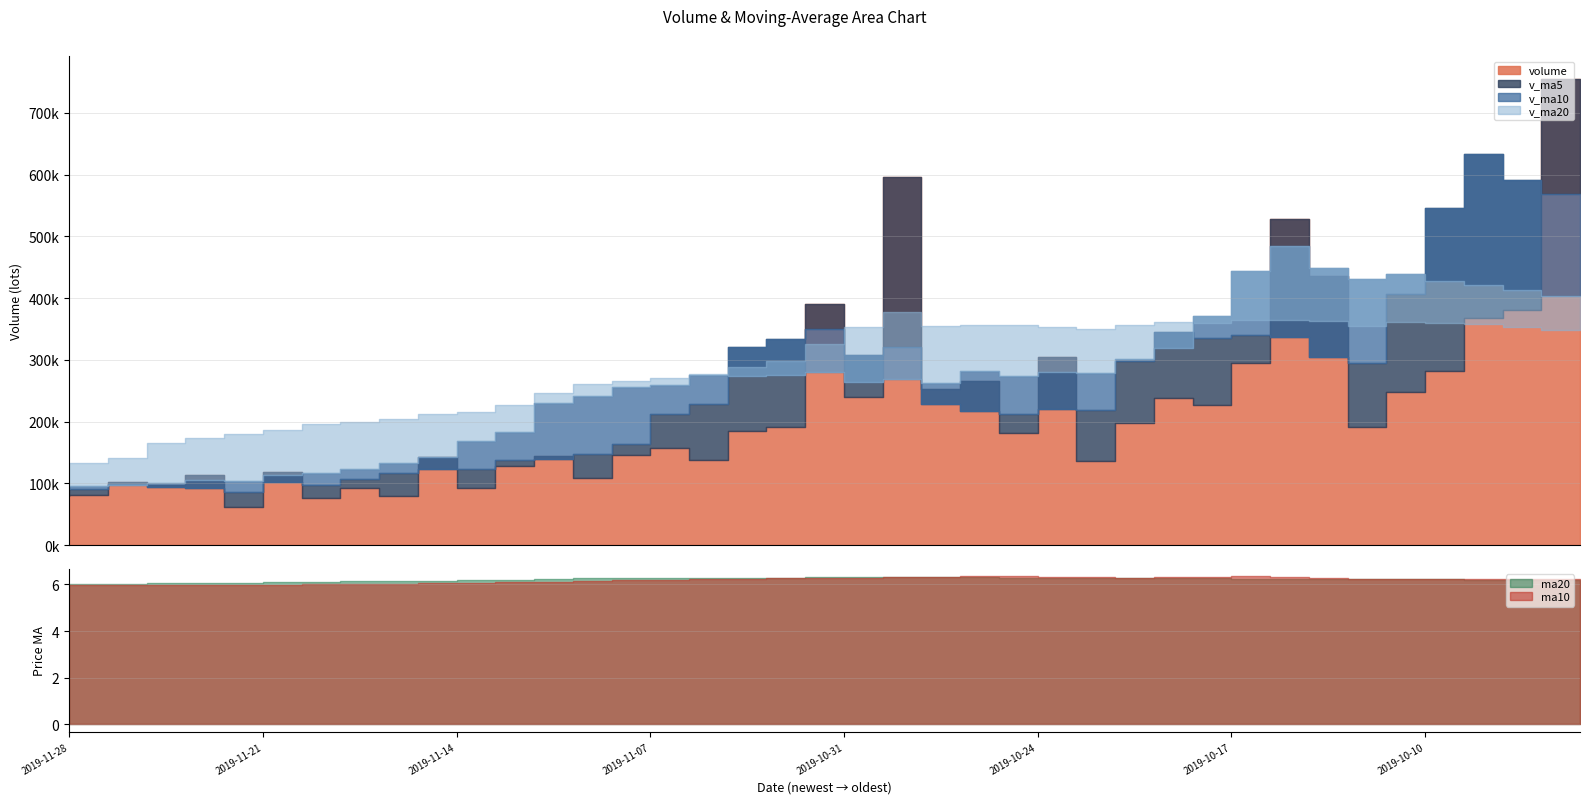

What is the total value across all series at 7?

486915.2